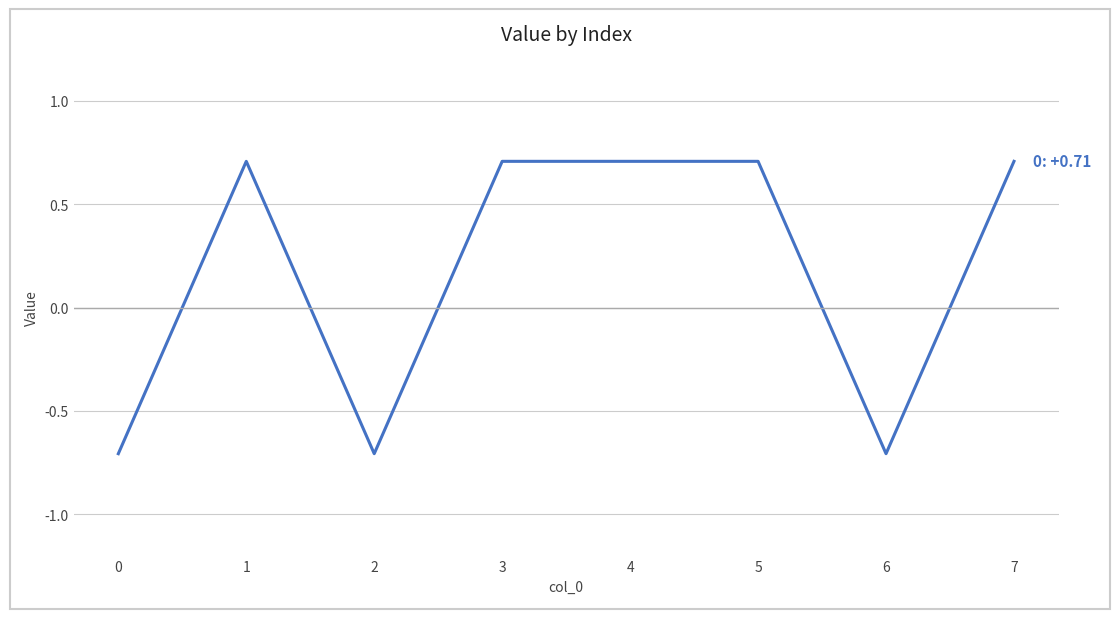

Is it true that the value at 3 is 0.7?

True